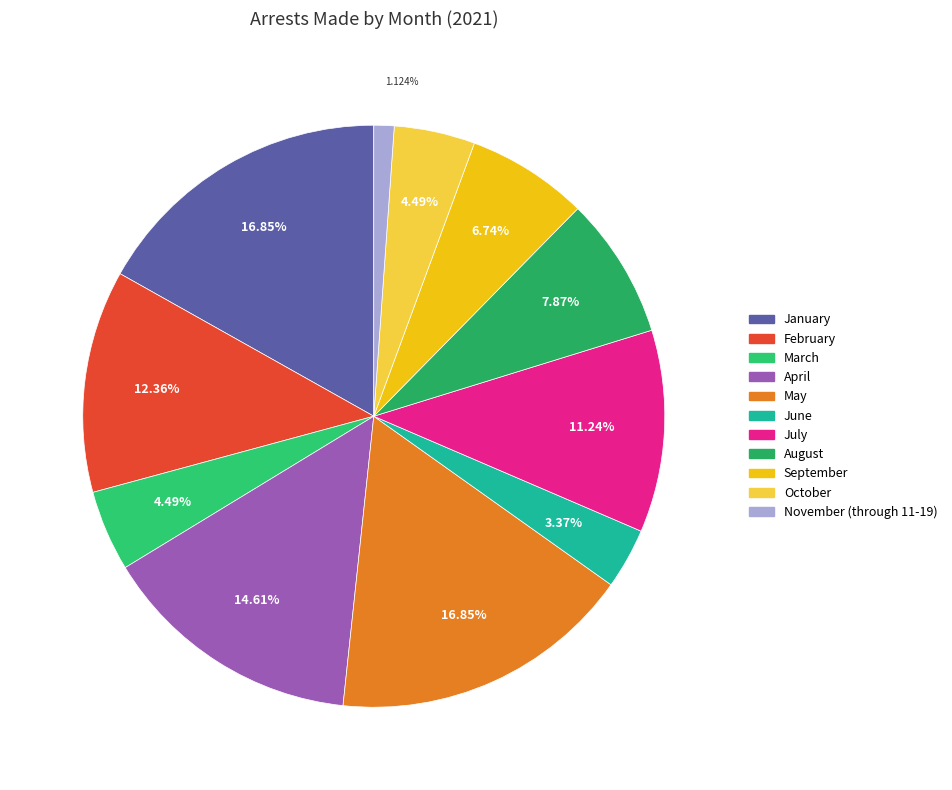

Rank the categories by value from lowest to highest.

November (through 11-19), June, March, October, September, August, July, February, April, January, May